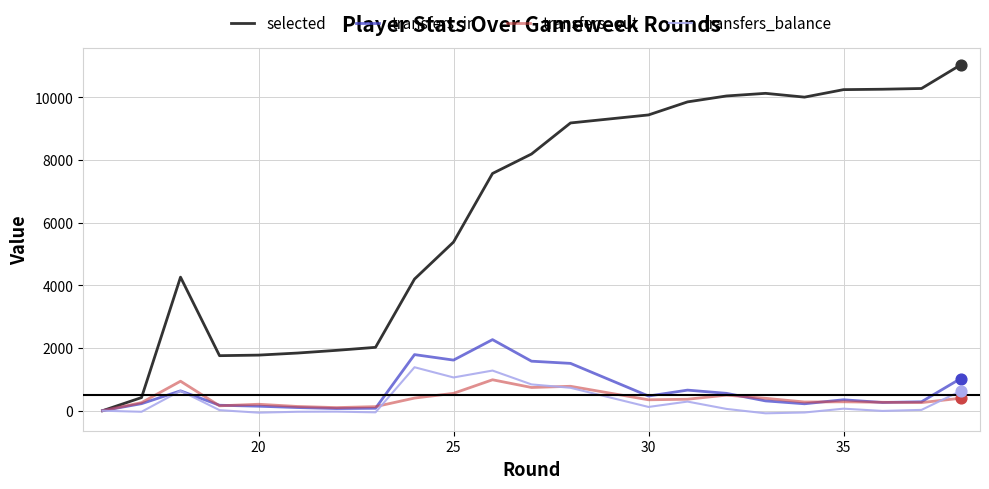

Which series has the largest total across all categories?

selected